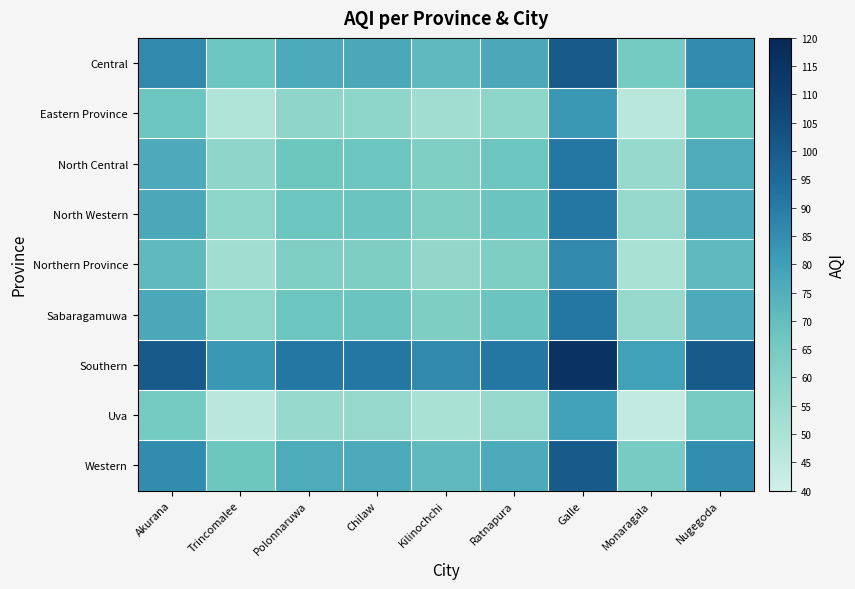

Reading left to right, list all the values displayed in this chart.

Central: Akurana=86.0	Trincomalee=67.5	Polonnaruwa=76.5	Chilaw=77.0	Kilinochchi=71.5	Ratnapura=77.0	Galle=100.5	Monaragala=65.0	Nugegoda=85.5
Eastern Province: Akurana=67.5	Trincomalee=49.0	Polonnaruwa=58.0	Chilaw=58.5	Kilinochchi=53.0	Ratnapura=58.5	Galle=82.0	Monaragala=46.5	Nugegoda=67.0
North Central: Akurana=76.5	Trincomalee=58.0	Polonnaruwa=67.0	Chilaw=67.5	Kilinochchi=62.0	Ratnapura=67.5	Galle=91.0	Monaragala=55.5	Nugegoda=76.0
North Western: Akurana=77.0	Trincomalee=58.5	Polonnaruwa=67.5	Chilaw=68.0	Kilinochchi=62.5	Ratnapura=68.0	Galle=91.5	Monaragala=56.0	Nugegoda=76.5
Northern Province: Akurana=71.5	Trincomalee=53.0	Polonnaruwa=62.0	Chilaw=62.5	Kilinochchi=57.0	Ratnapura=62.5	Galle=86.0	Monaragala=50.5	Nugegoda=71.0
Sabaragamuwa: Akurana=77.0	Trincomalee=58.5	Polonnaruwa=67.5	Chilaw=68.0	Kilinochchi=62.5	Ratnapura=68.0	Galle=91.5	Monaragala=56.0	Nugegoda=76.5
Southern: Akurana=100.5	Trincomalee=82.0	Polonnaruwa=91.0	Chilaw=91.5	Kilinochchi=86.0	Ratnapura=91.5	Galle=115.0	Monaragala=79.5	Nugegoda=100.0
Uva: Akurana=65.0	Trincomalee=46.5	Polonnaruwa=55.5	Chilaw=56.0	Kilinochchi=50.5	Ratnapura=56.0	Galle=79.5	Monaragala=44.0	Nugegoda=64.5
Western: Akurana=85.5	Trincomalee=67.0	Polonnaruwa=76.0	Chilaw=76.5	Kilinochchi=71.0	Ratnapura=76.5	Galle=100.0	Monaragala=64.5	Nugegoda=85.0